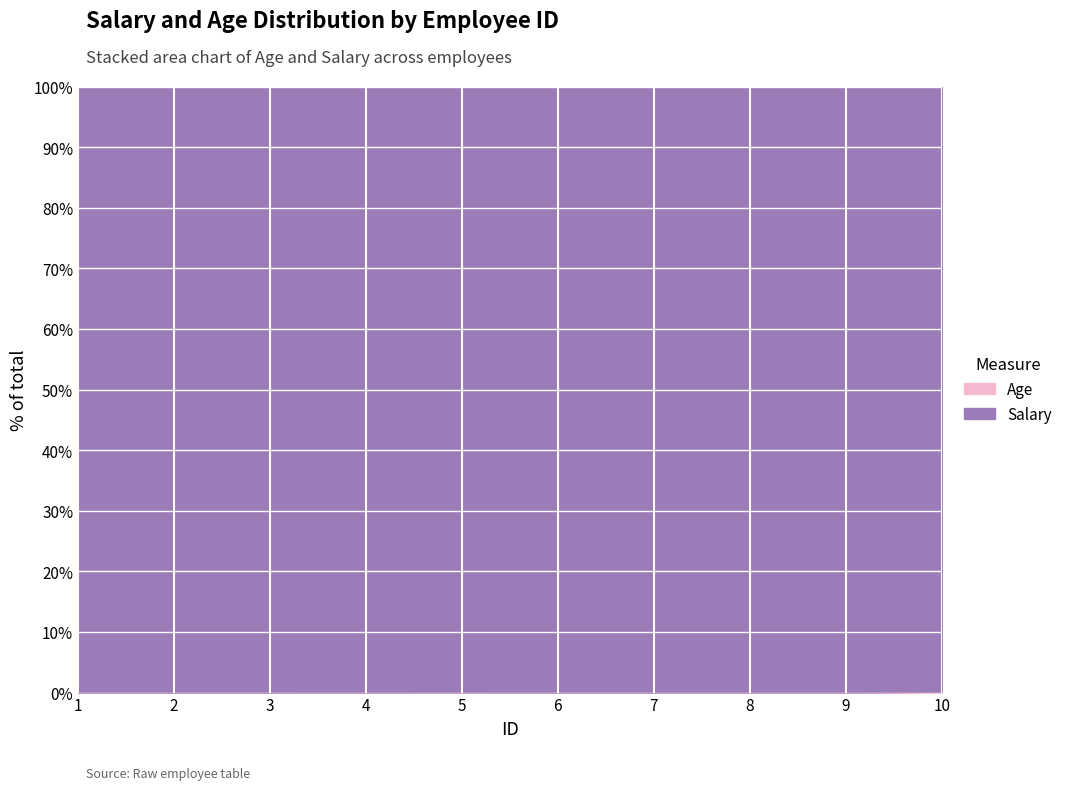

What is the maximum value shown in the chart?

140000